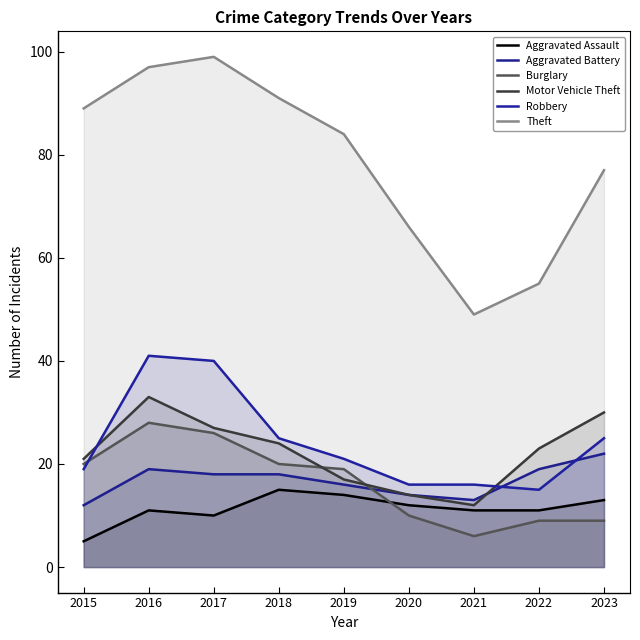

What are all the series names shown in the legend?

Aggravated Assault, Aggravated Battery, Burglary, Motor Vehicle Theft, Robbery, Theft